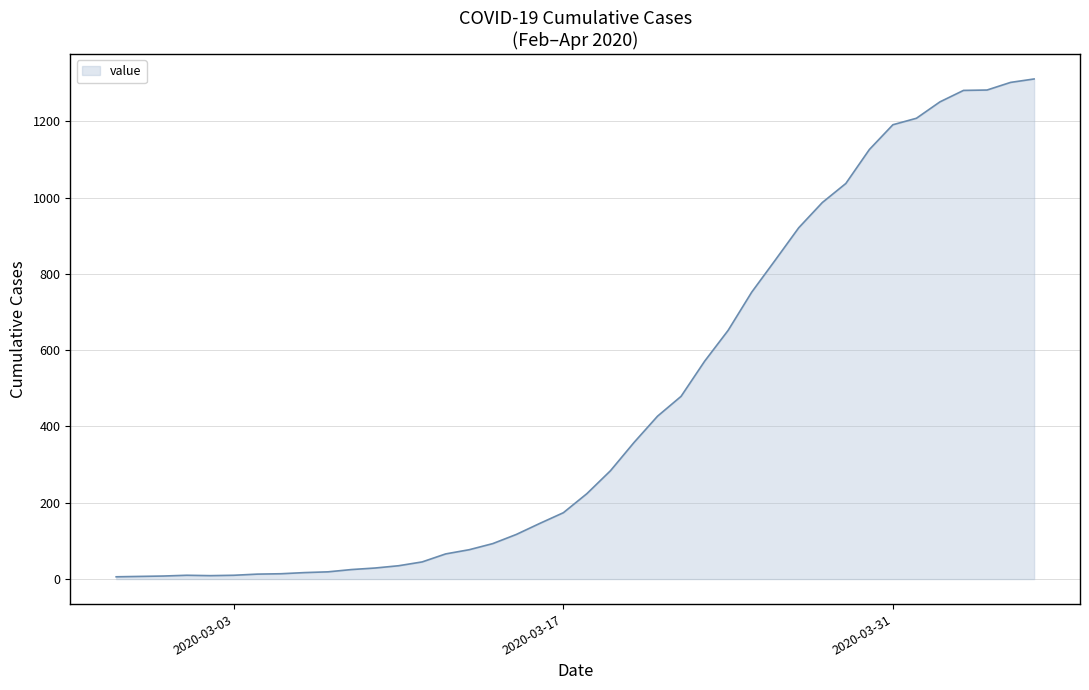

What is the greatest value displayed?

1311